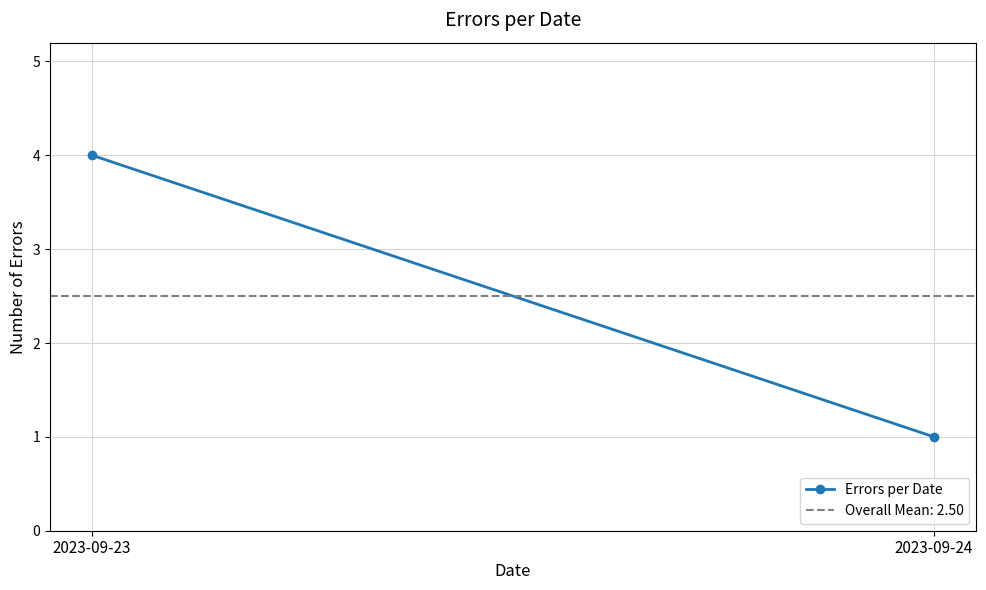

What is the sum of all values?

5